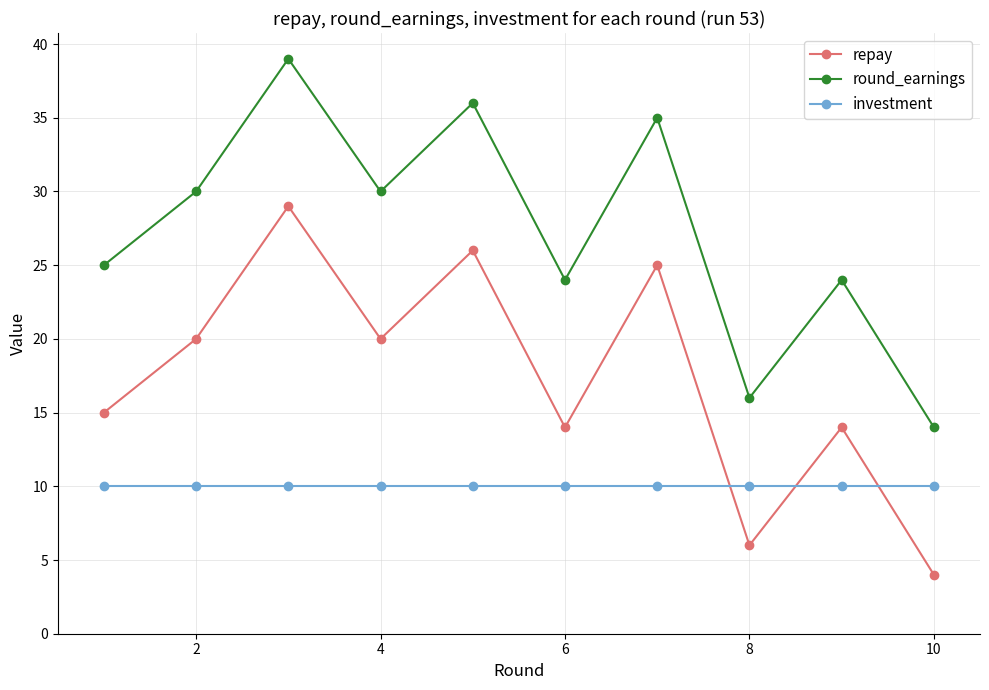

At how many categories does at least one series exceed 34?

3